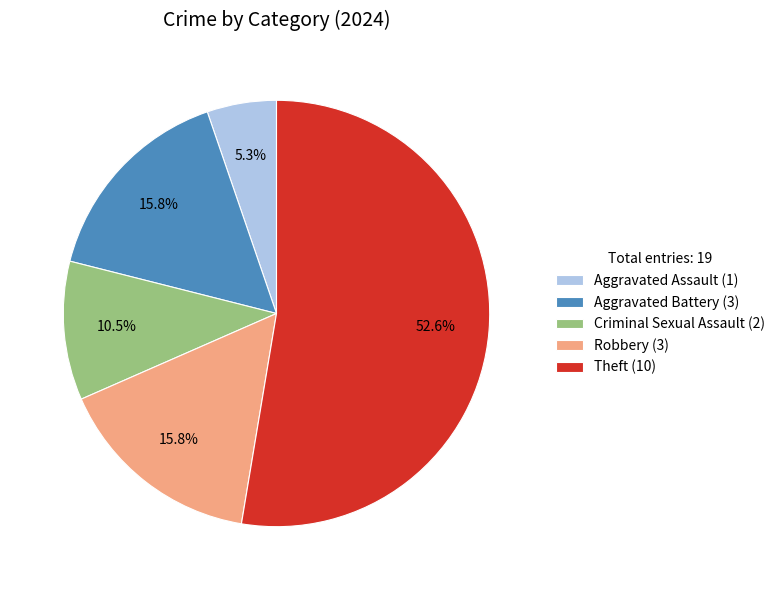

Does Theft (10) represent more than half of the total?

Yes